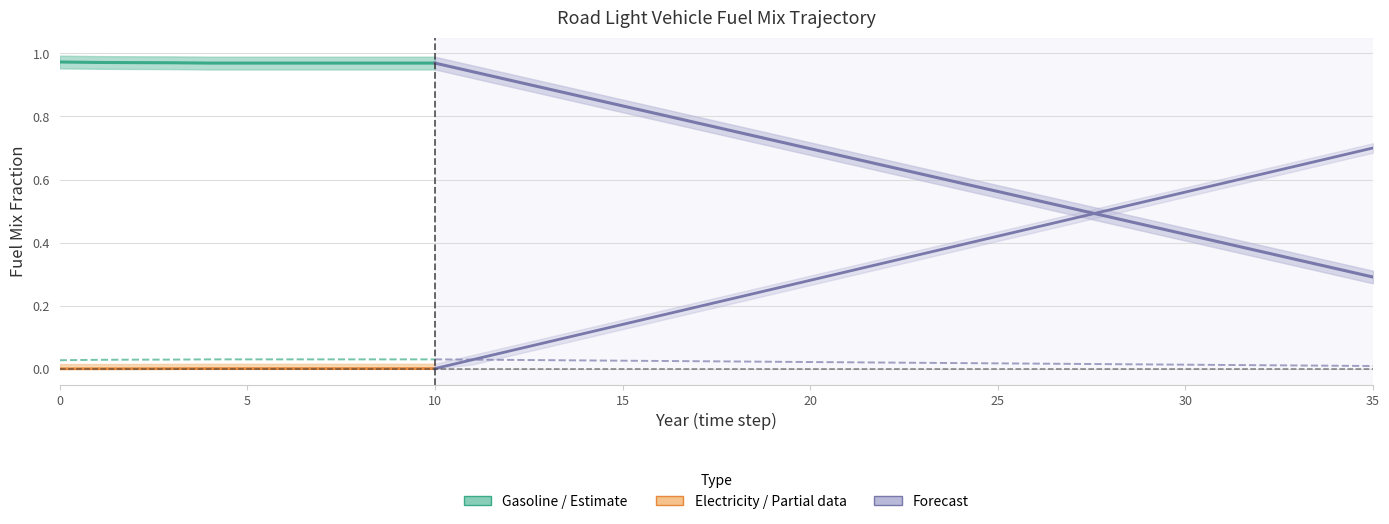

What is the value of the gasoline point at the 7th from the left?

1.0